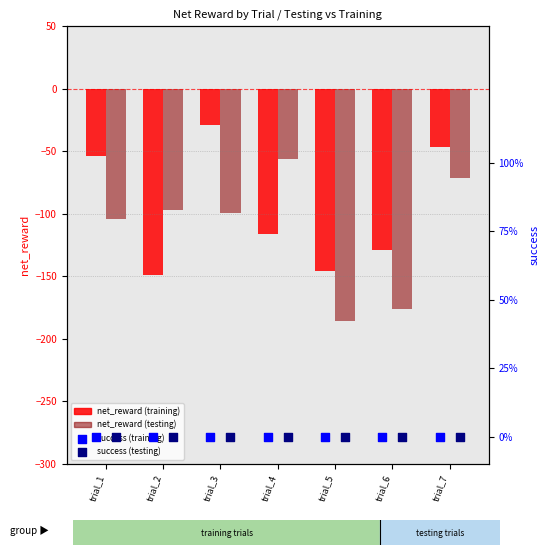

What are all the series names shown in the legend?

net_reward training, net_reward testing, success training, success testing